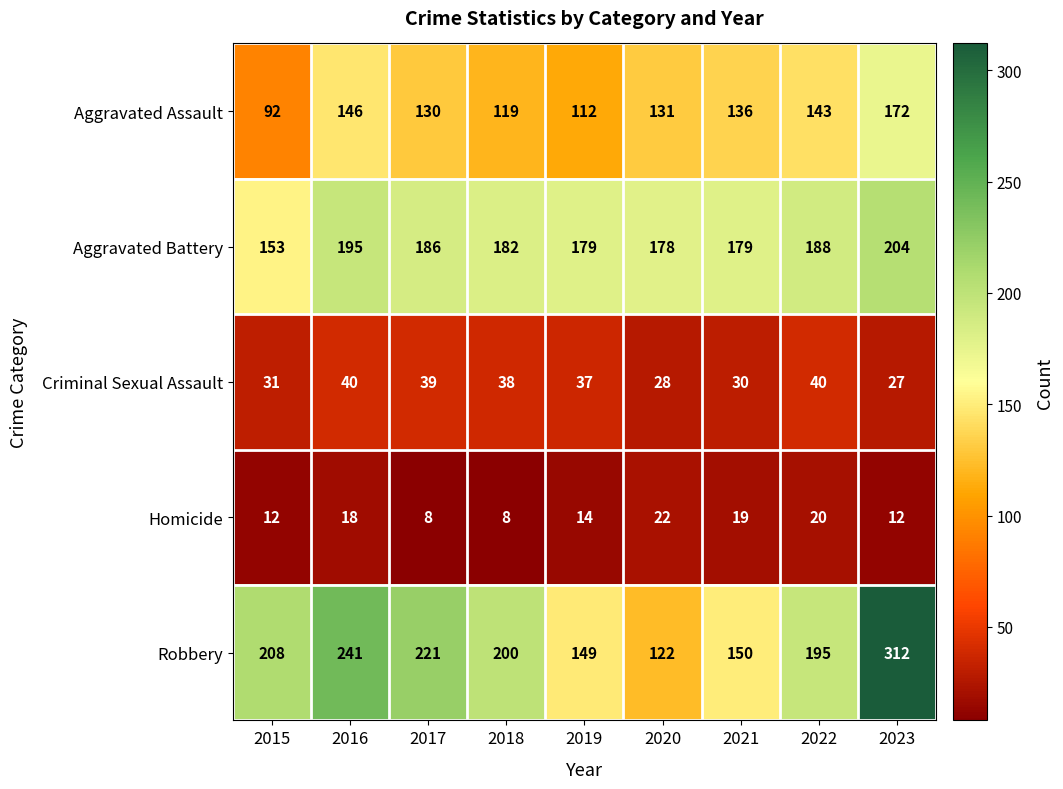

The Robbery series shows 312 at 2023. True or false?

True